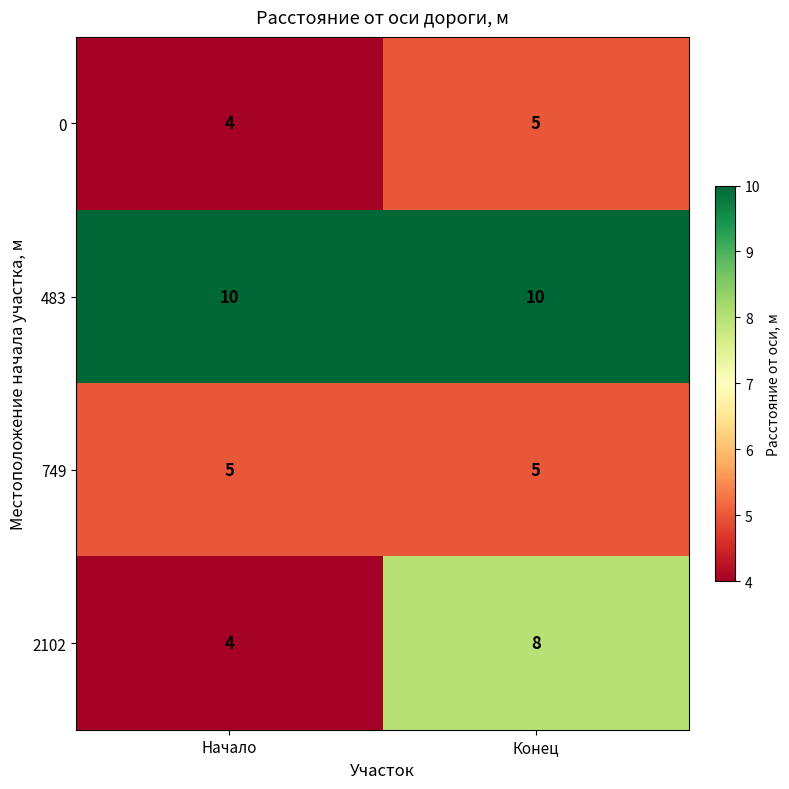

At how many categories does at least one series exceed 5?

2